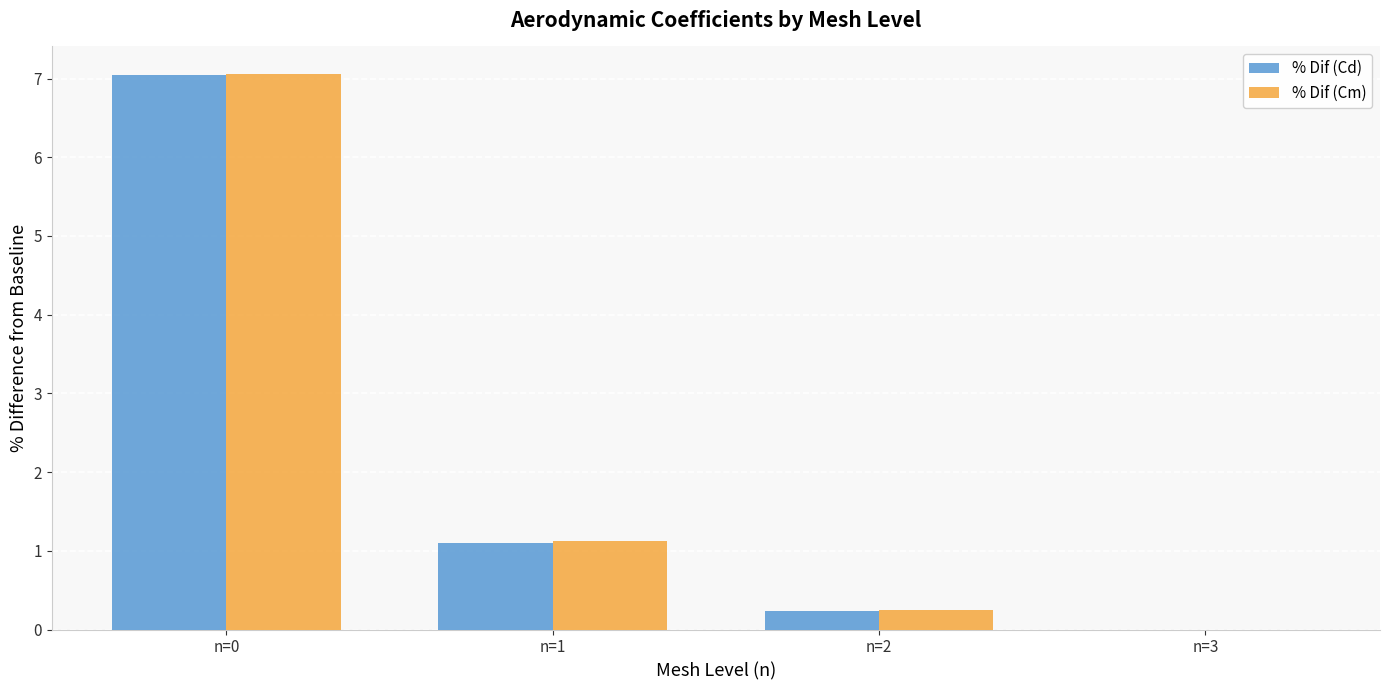

Are the bars grouped side by side (vs. stacked)?

Yes